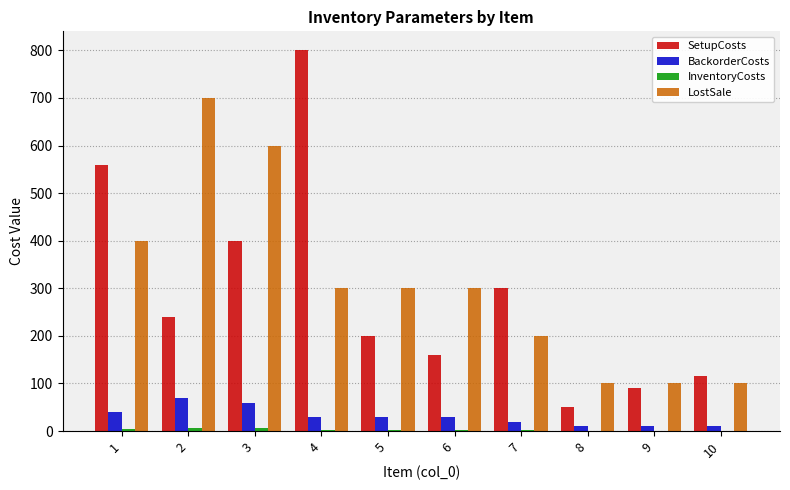

Which series has the widest spread of values?

SetupCosts